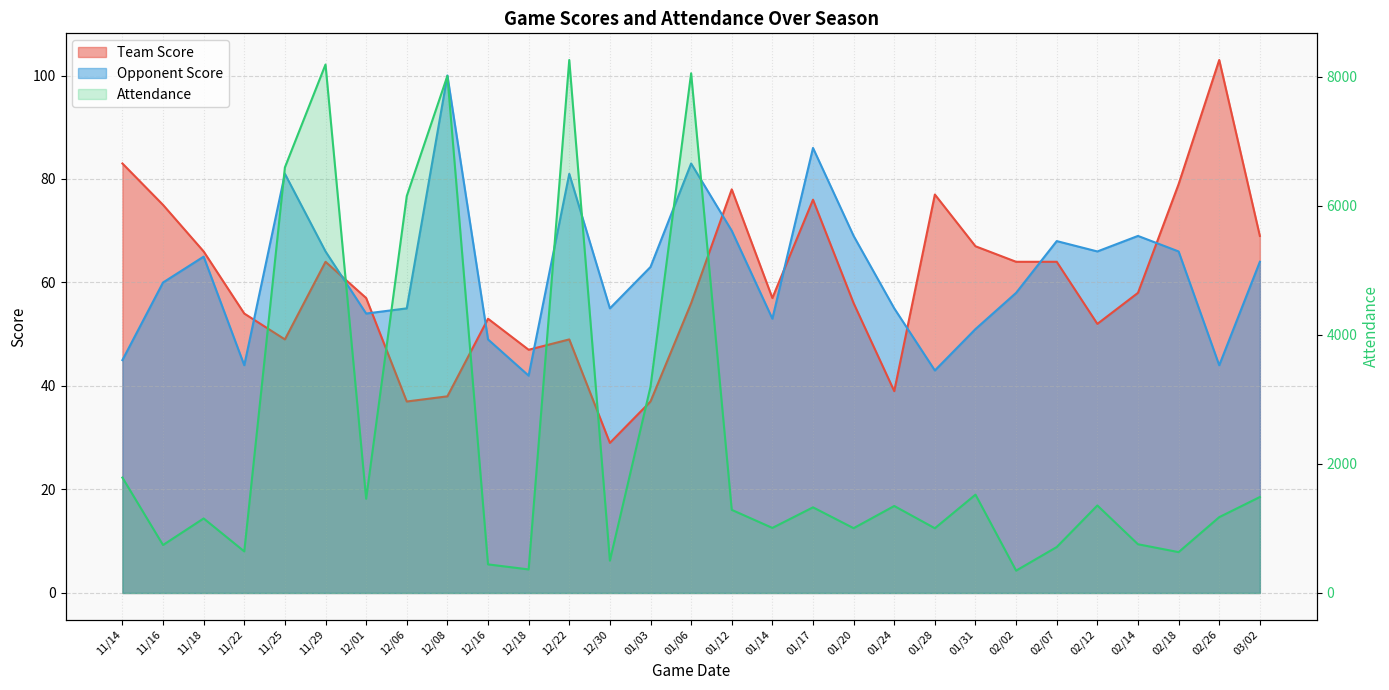

True or false: Attendance and Team Score cross at least once.

False